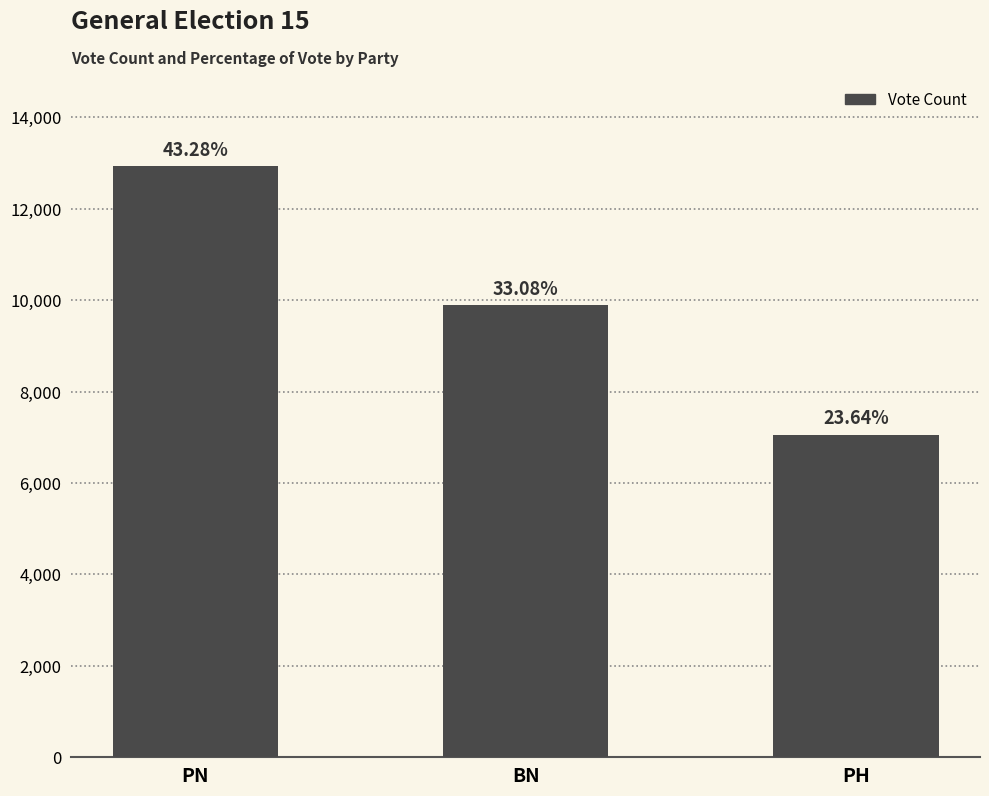

At which label is the value closest to 9996?

BN